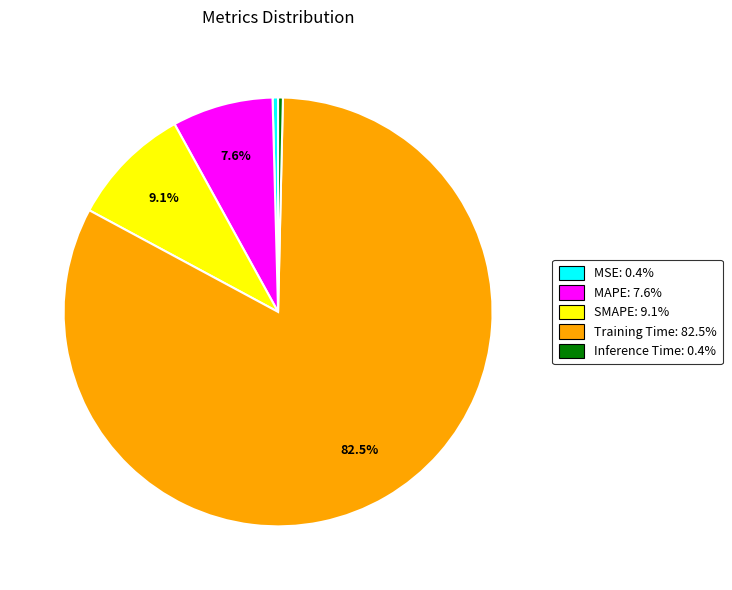

Between Inference Time and Training Time, which is larger?

Training Time